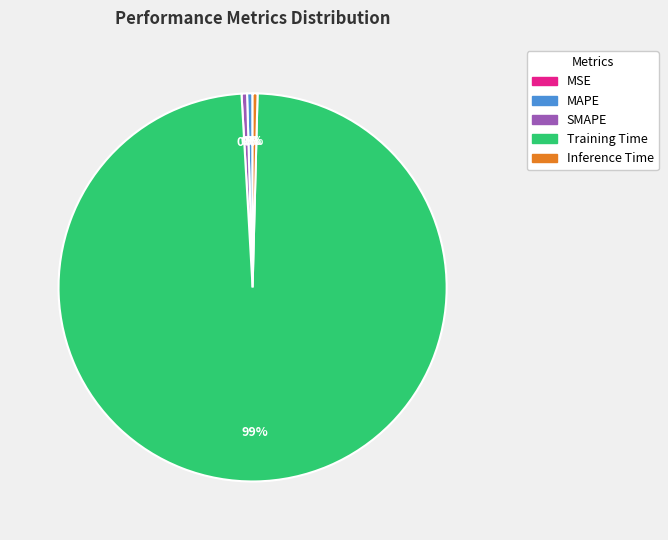

Which category has the biggest portion of the pie?

Training Time